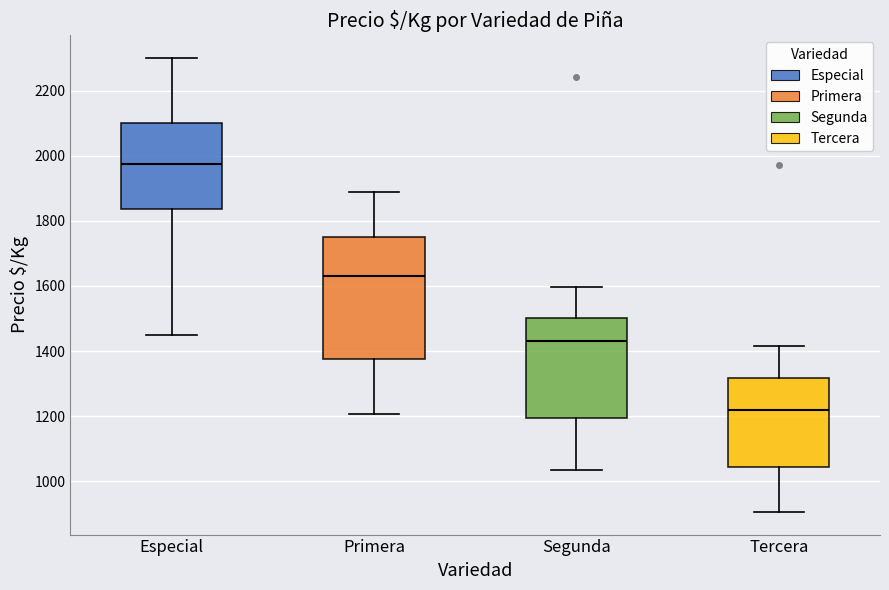

Which box is the tallest, from its lower edge to its upper edge?

Primera